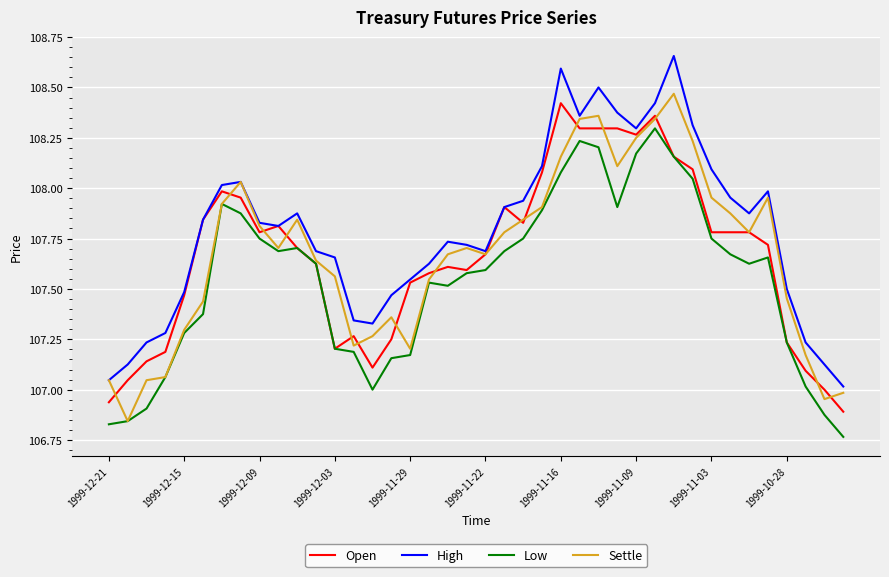

Which series has the largest total across all categories?

High